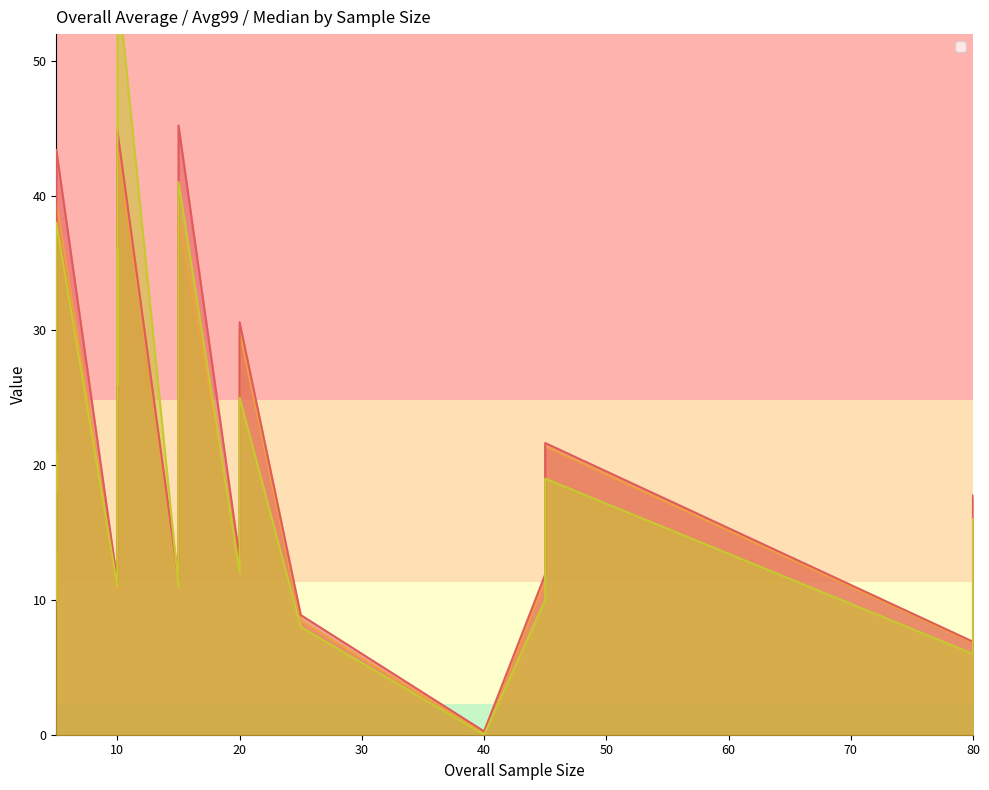

Which category has the lowest value across all series?

40